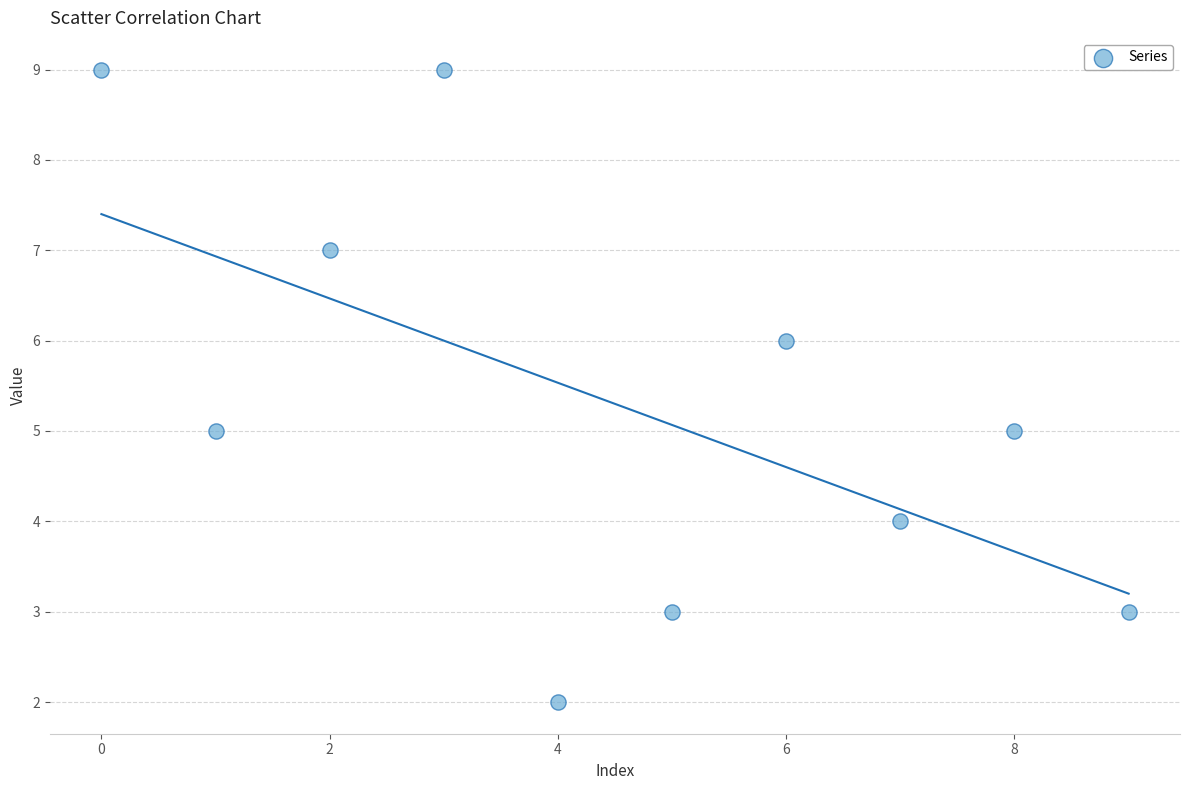

What is the average Y value?

5